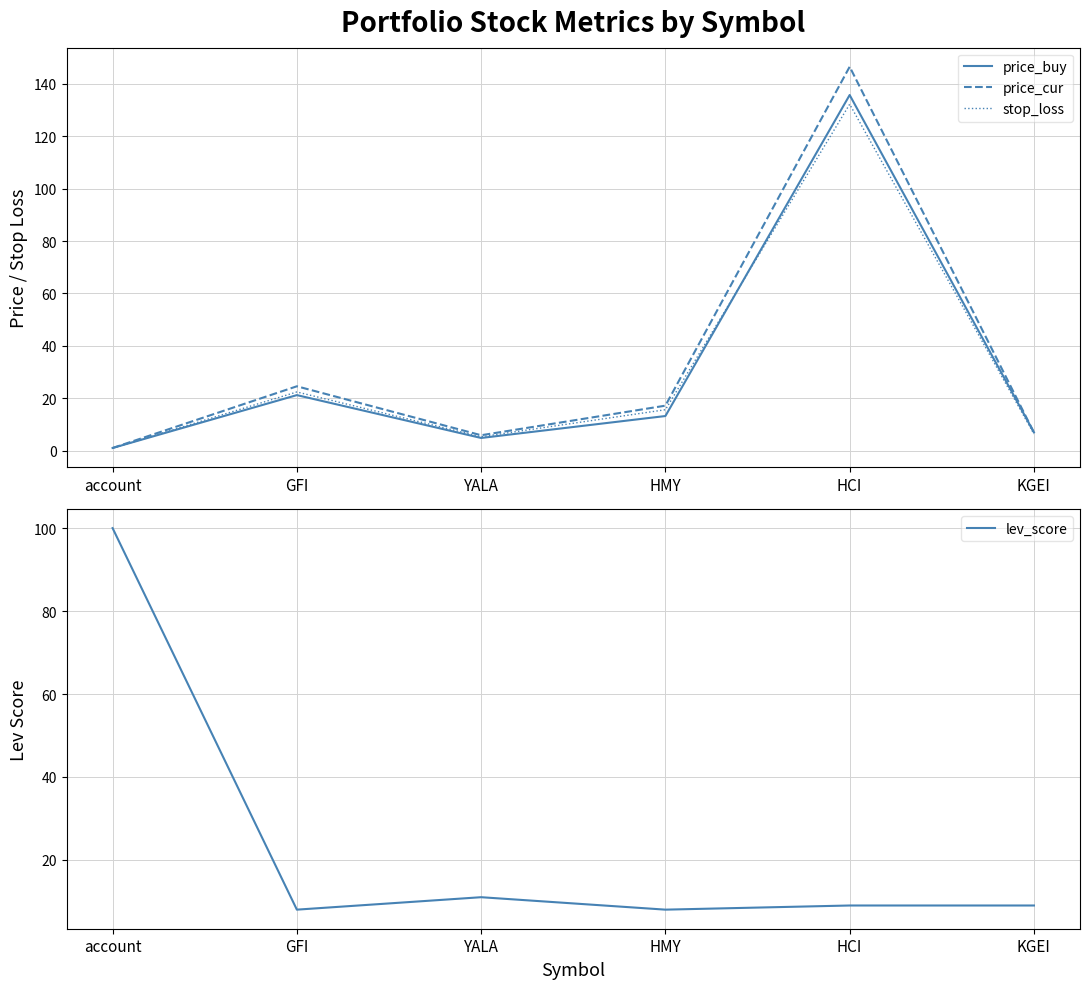

Rank the series by their maximum value, from highest to lowest.

price_cur, price_buy, stop_loss, lev_score